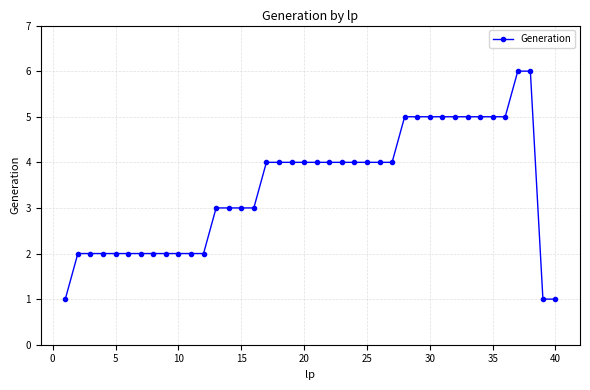

What is the value of the 17th point from the left?

4